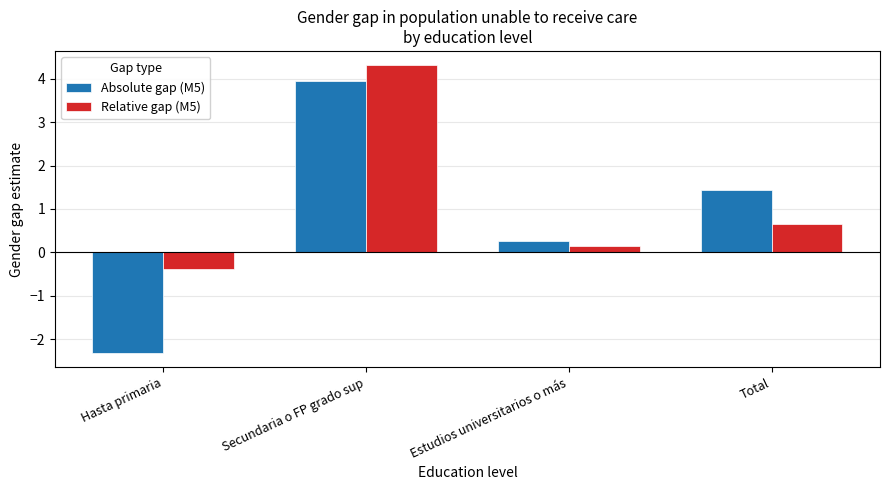

What is the spread (max minus min) of values at Total?

0.8